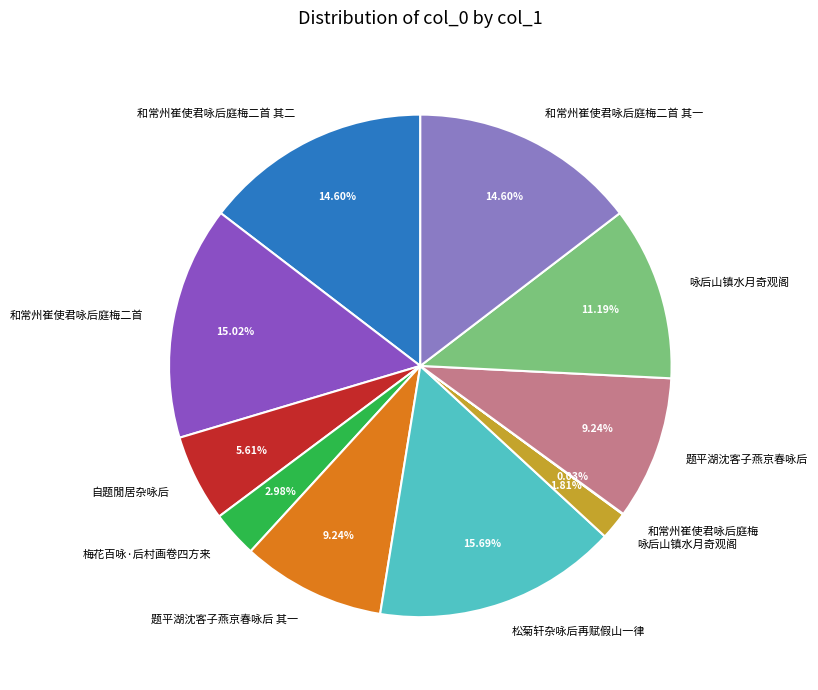

Does any single category account for the majority?

No